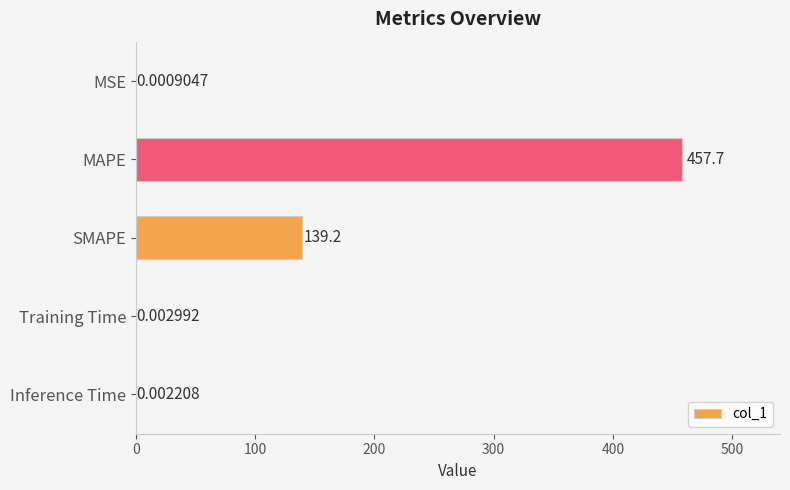

What is the sum of the values at MSE and MAPE?

457.7